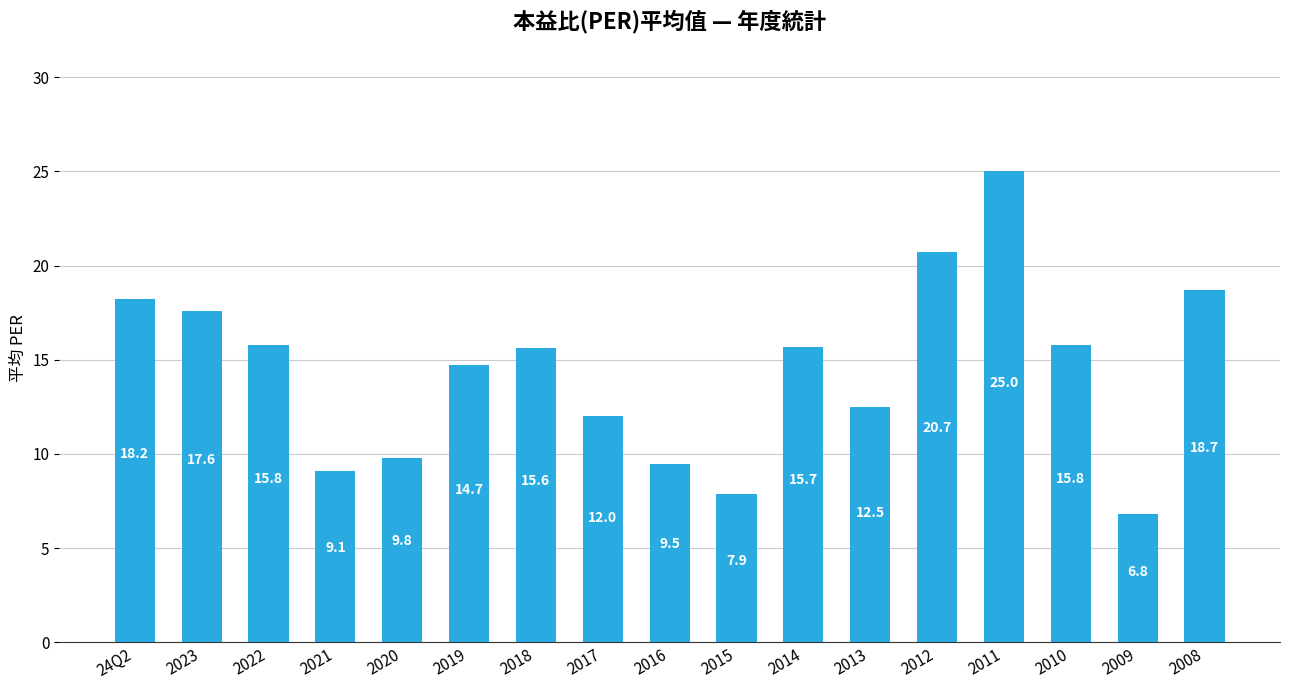

True or false: the data shows 26.2 at 2018.

False